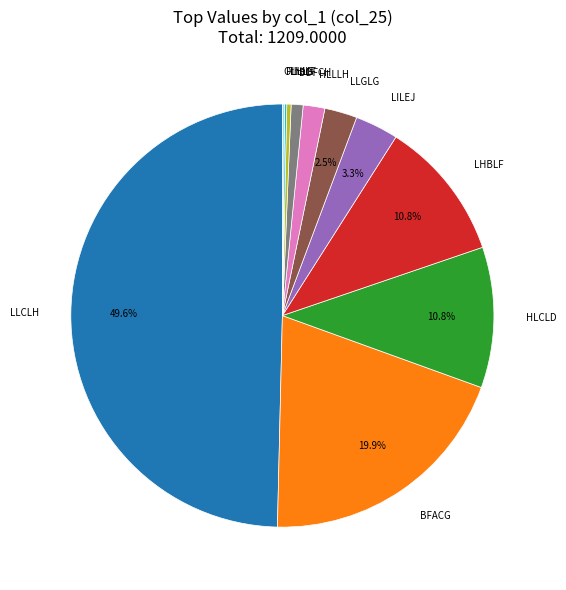

Is LHILF the majority of the pie?

No